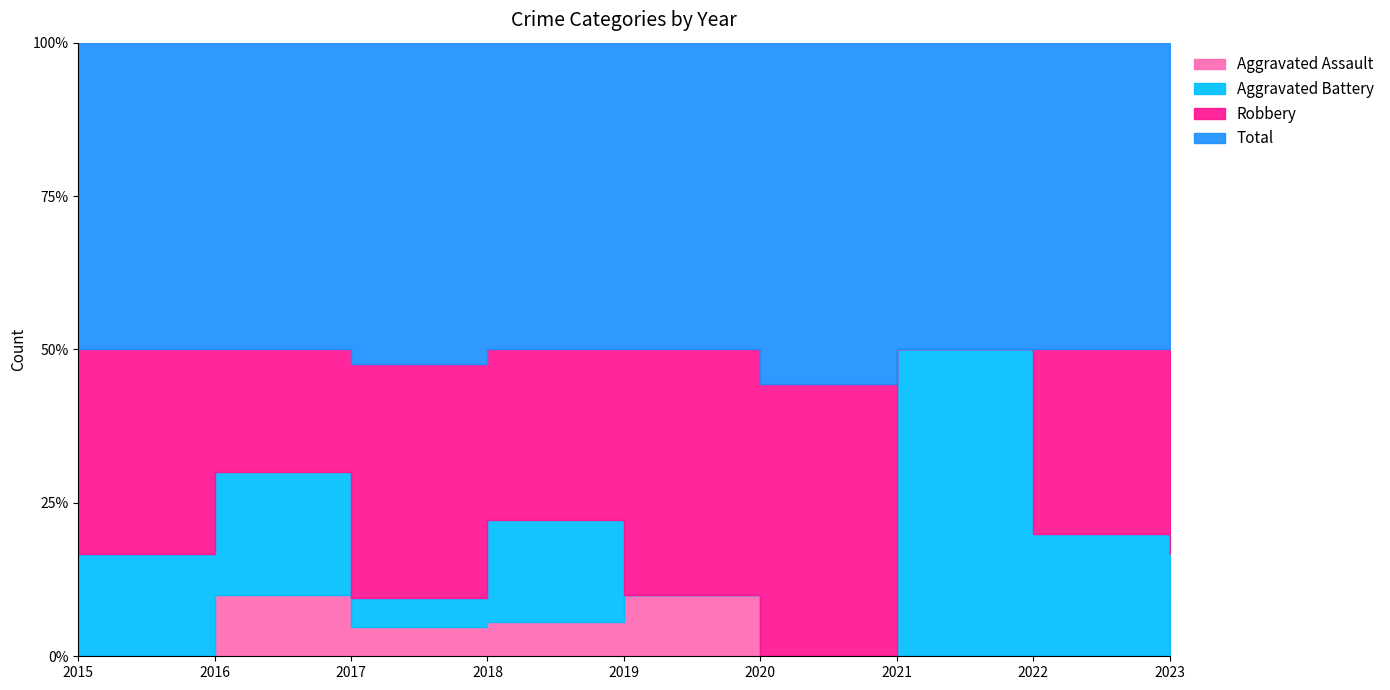

Which series has the largest total across all categories?

Total